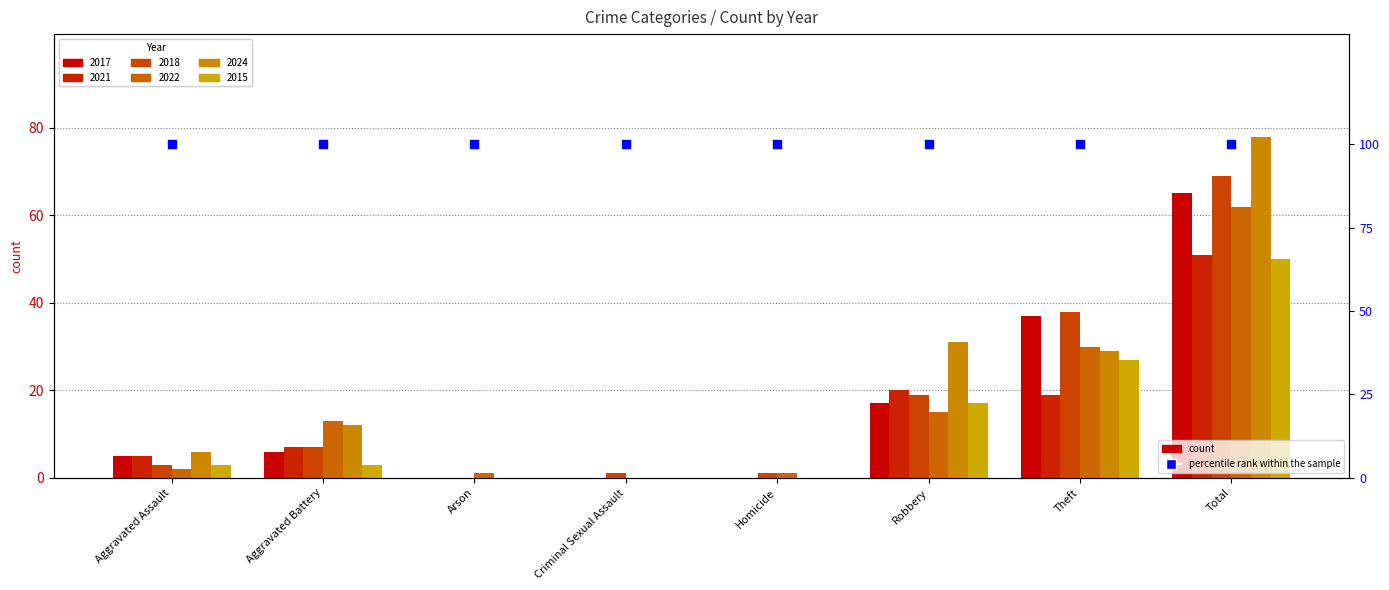

At how many categories does at least one series exceed 3?

5